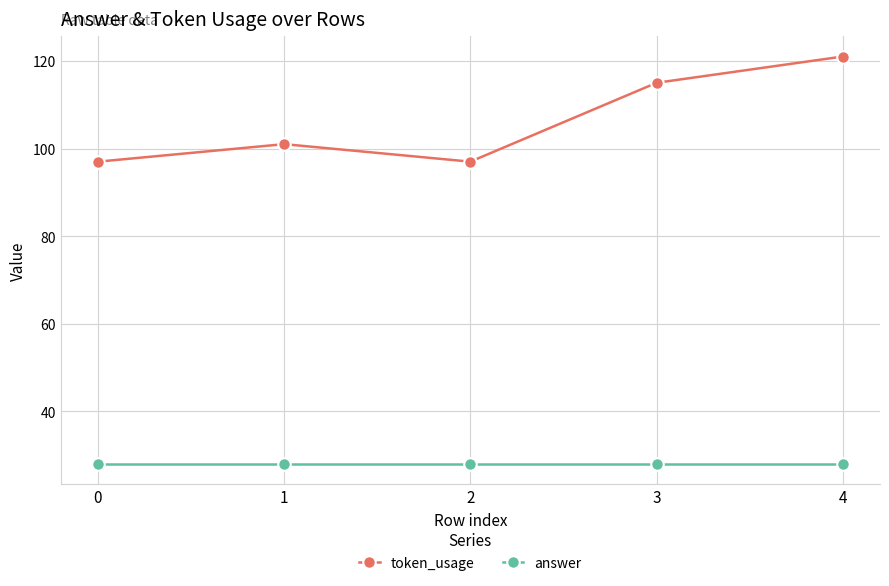

True or false: answer and token_usage cross at least once.

False